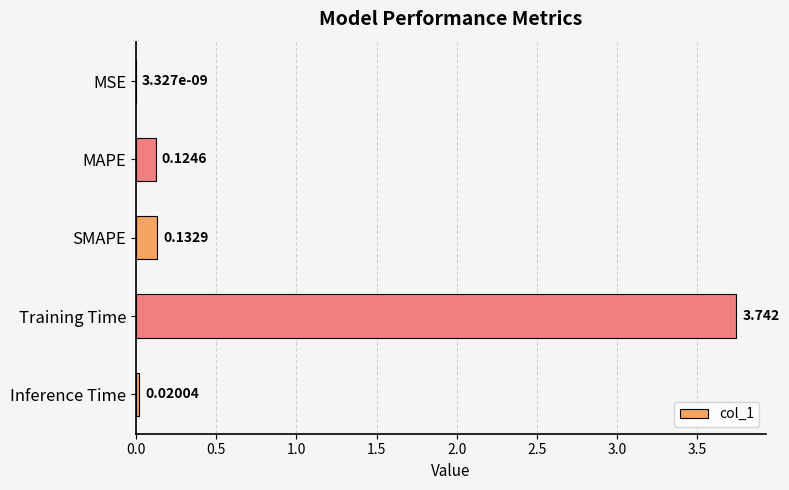

Between SMAPE and MAPE, which is larger?

SMAPE